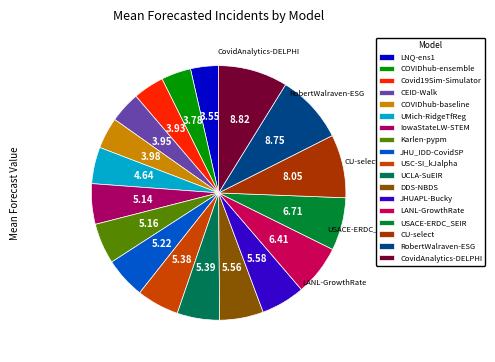

What percentage is the COVIDhub-ensemble slice, to the nearest percent?

4%